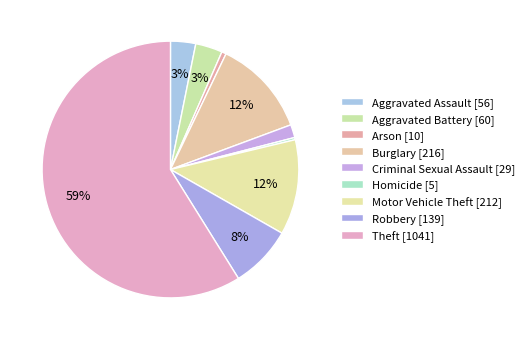

Rank the categories by value from lowest to highest.

Homicide, Arson, Criminal Sexual Assault, Aggravated Assault, Aggravated Battery, Robbery, Motor Vehicle Theft, Burglary, Theft